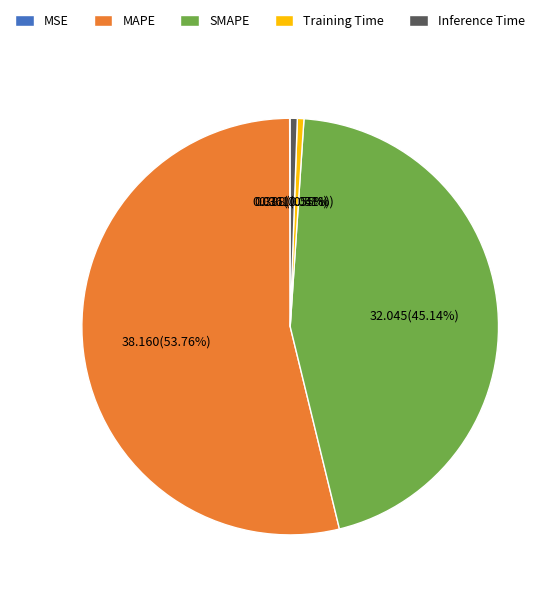

Which slice represents more than half of the pie?

MAPE